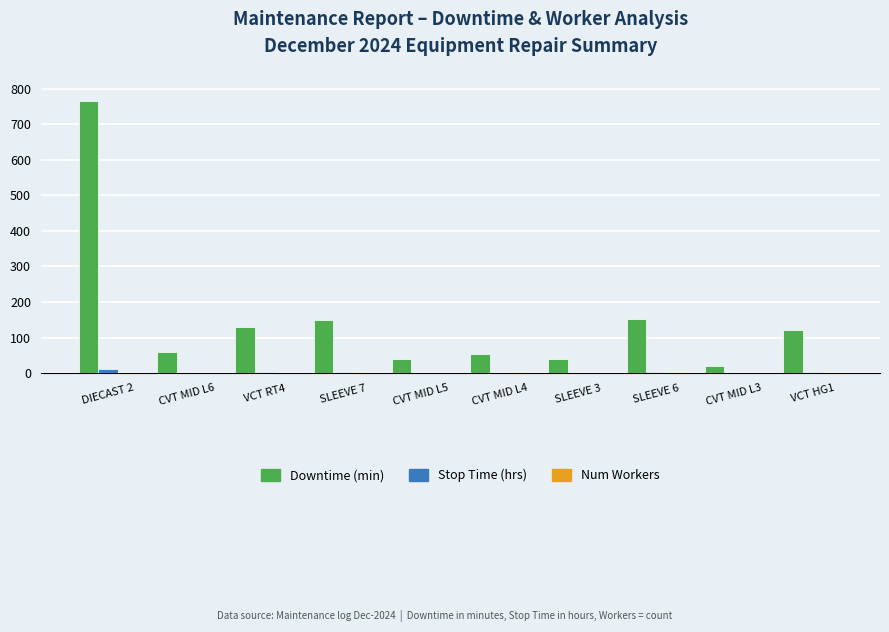

What is the sum of all Downtime (min) values?

1531.2